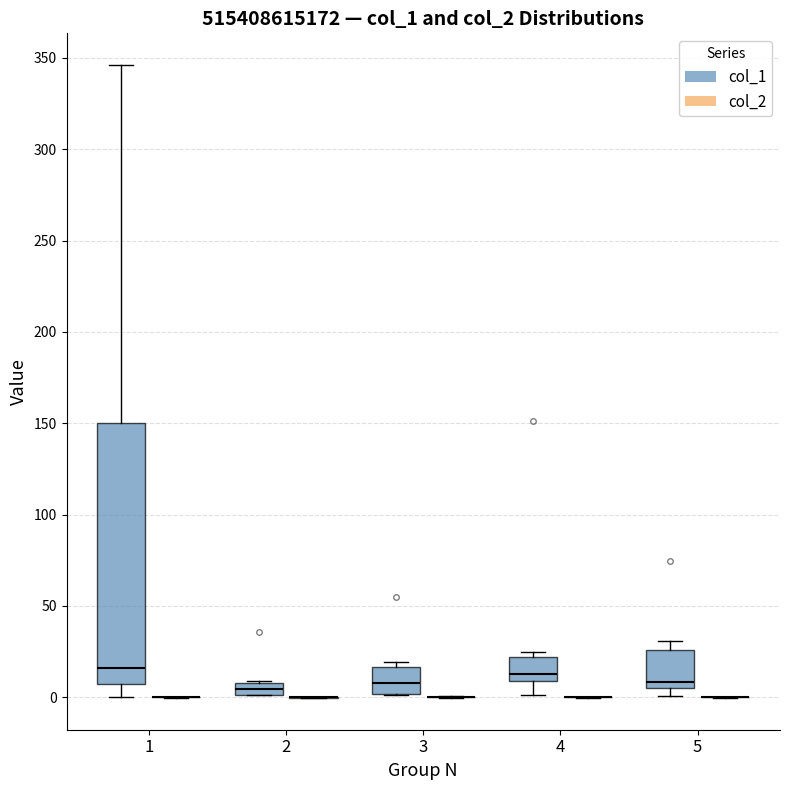

Comparing the boxes themselves (not the whiskers), which one is the tallest?

1 (col_1)